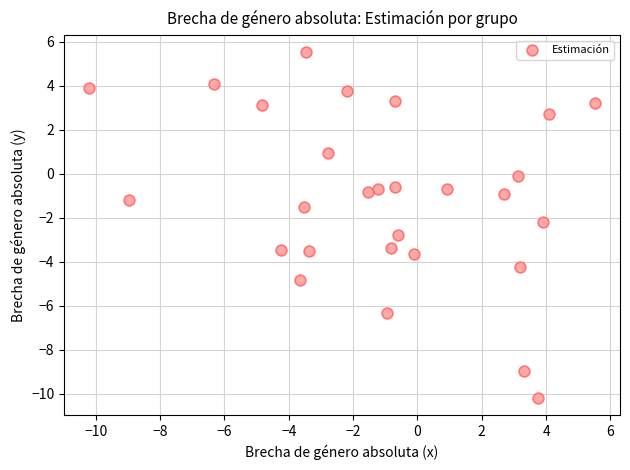

What Y value in the scatter plot is closest to -2?

-2.2